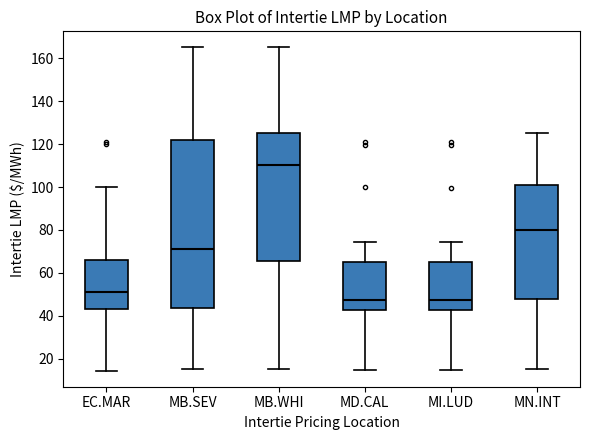

Reading left to right, transcribe this box plot: for each box, give where its median line is, the range the box spans, and where its two whiskers end, as read against the y-axis. The values are not printed on the chart, so give them approximately, as read against the axis.

EC.MAR: median 52, box 44 to 66, whiskers 14 to 100
MB.SEV: median 72, box 44 to 122, whiskers 16 to 166
MB.WHI: median 110, box 66 to 126, whiskers 16 to 166
MD.CAL: median 48, box 42 to 64, whiskers 14 to 74
MI.LUD: median 48, box 42 to 64, whiskers 14 to 74
MN.INT: median 80, box 48 to 100, whiskers 16 to 126